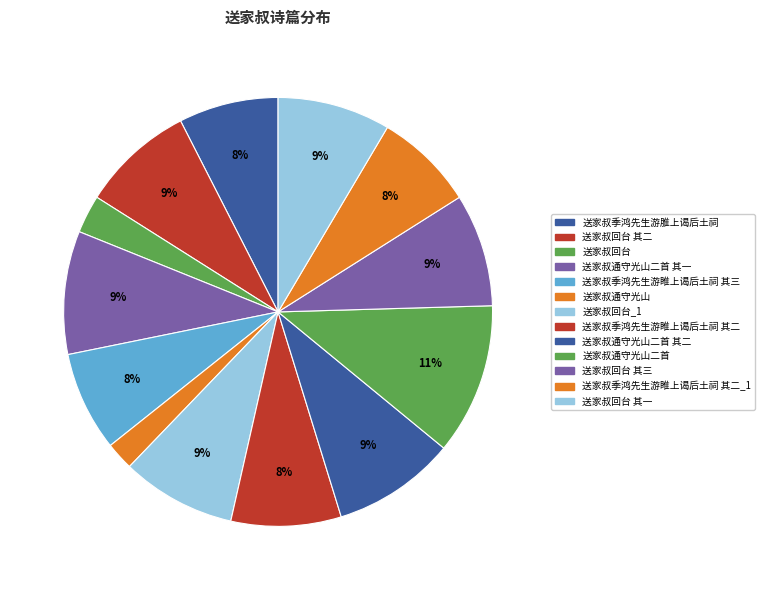

Is it true that 送家叔回台 其一 is 9% of the pie?

True